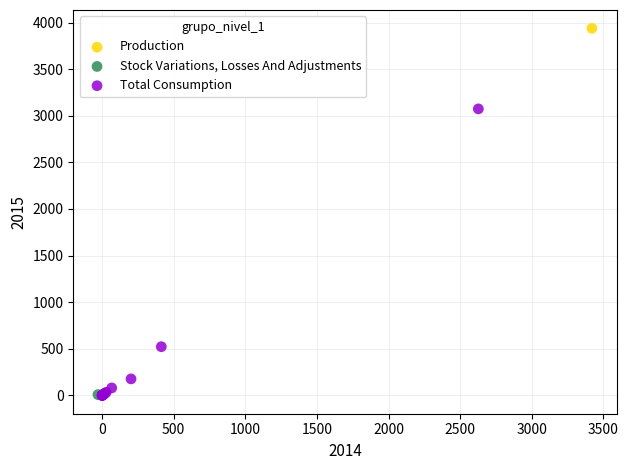

What are all the series names shown in the legend?

Production, Stock Variations, Losses And Adjustments, Total Consumption